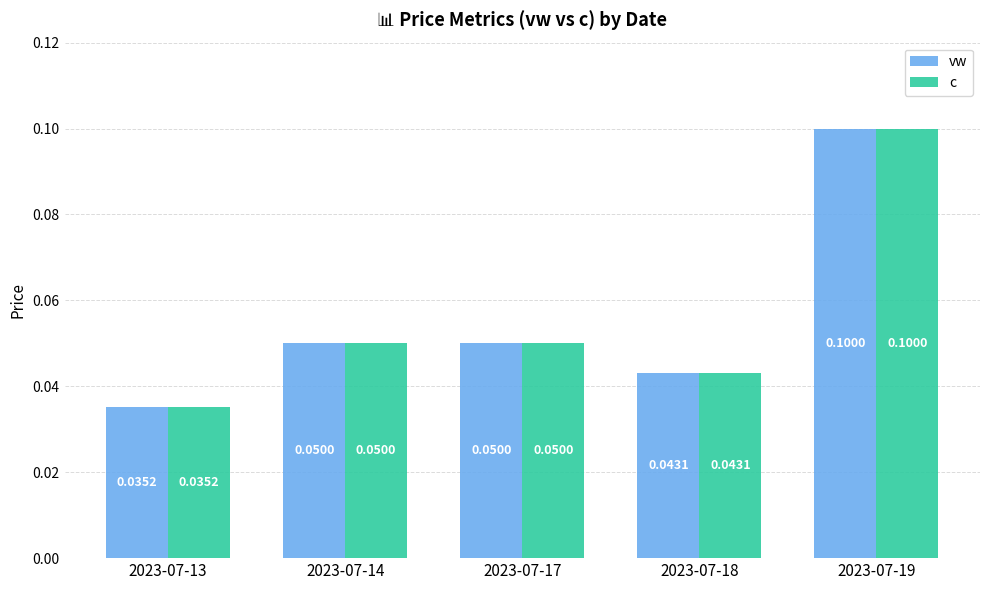

Are the bars grouped side by side (vs. stacked)?

Yes